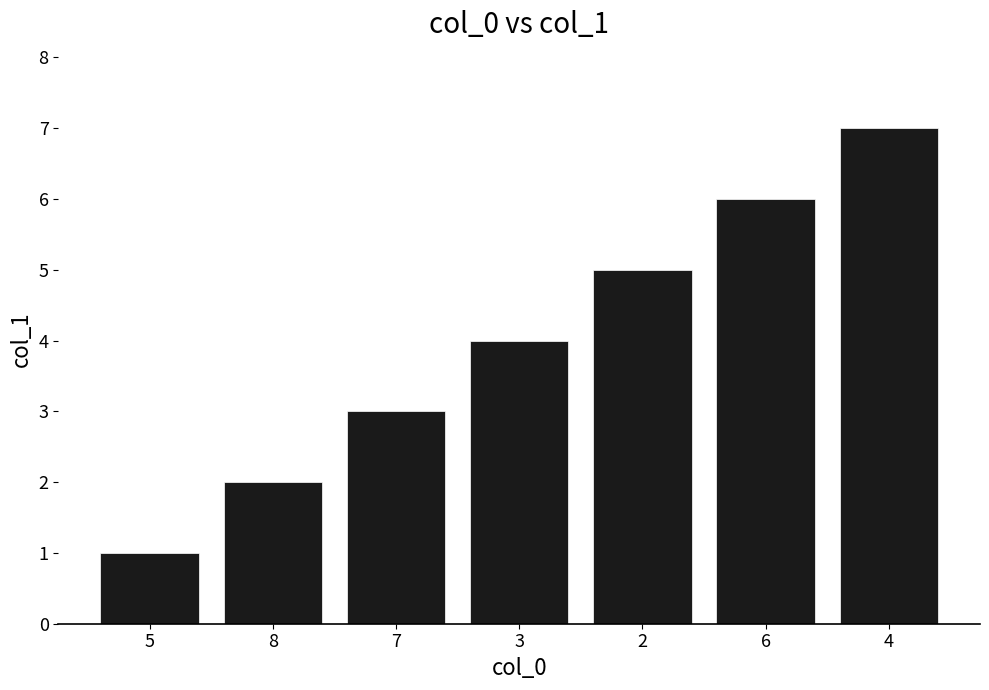

List the labels in order of value, largest first.

4, 6, 2, 3, 7, 8, 5